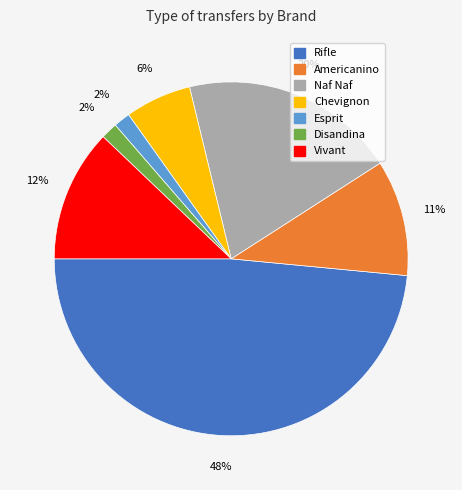

Which has a higher value, Chevignon or Disandina?

Chevignon